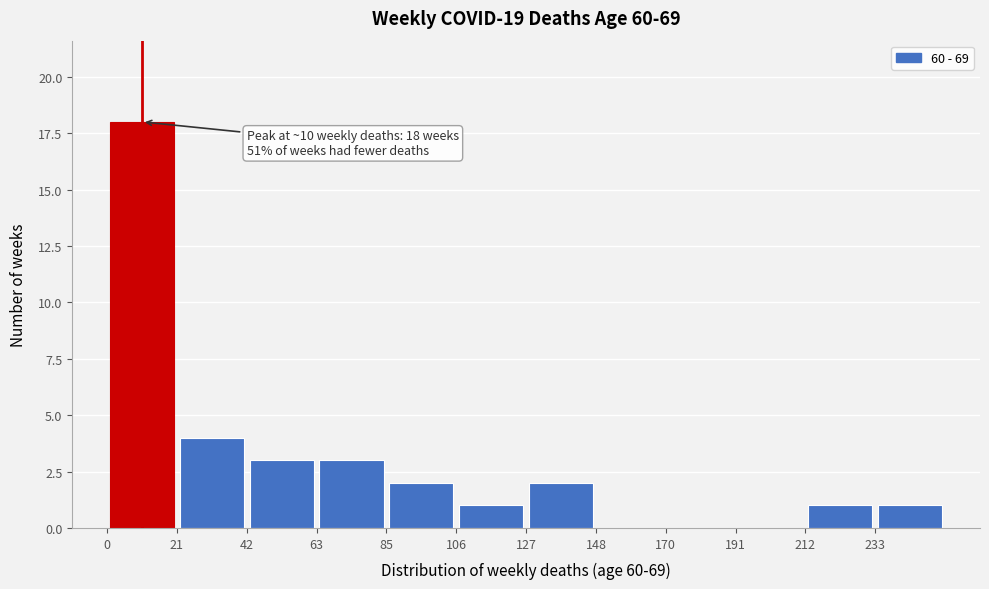

Over which range of the x-axis is the bar tallest?

0 to 20